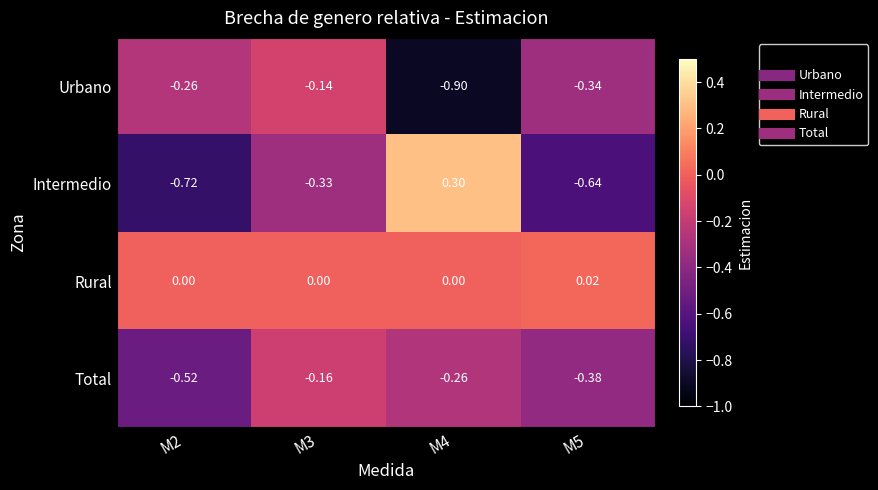

Which series has the largest total across all categories?

Rural